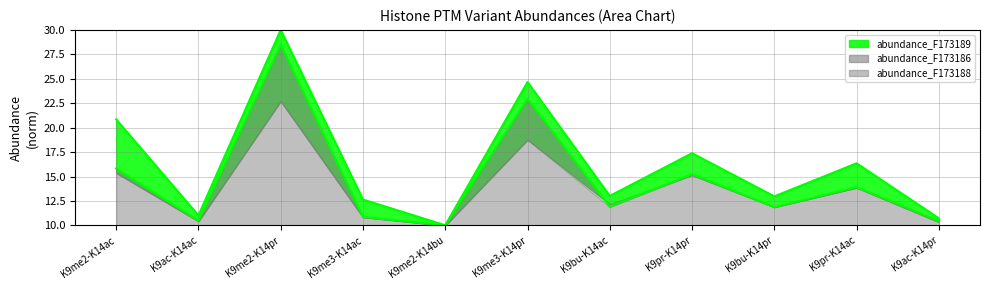

What is the label of the 7th point from the left?

K9bu-K14ac